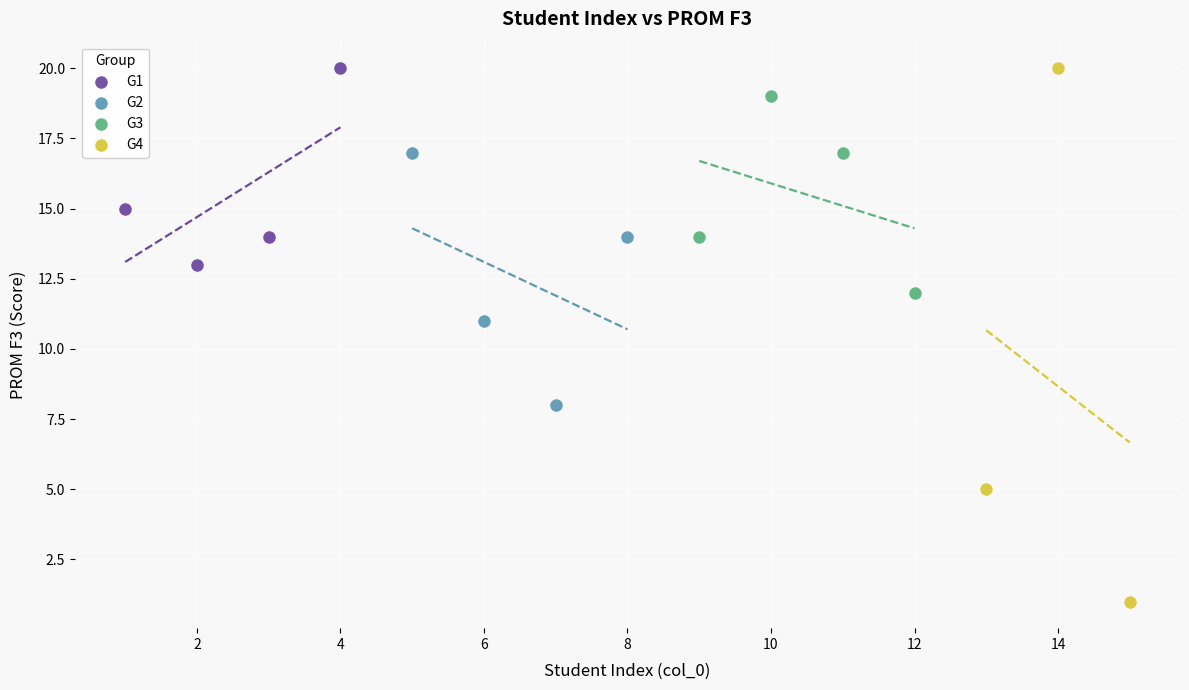

Which series has the widest spread of Y values?

G4